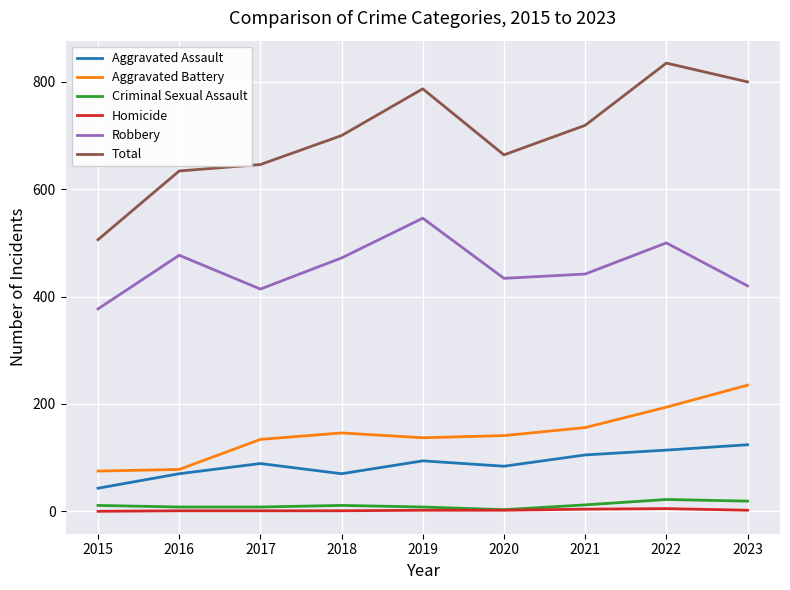

What is the minimum value for Total?

506